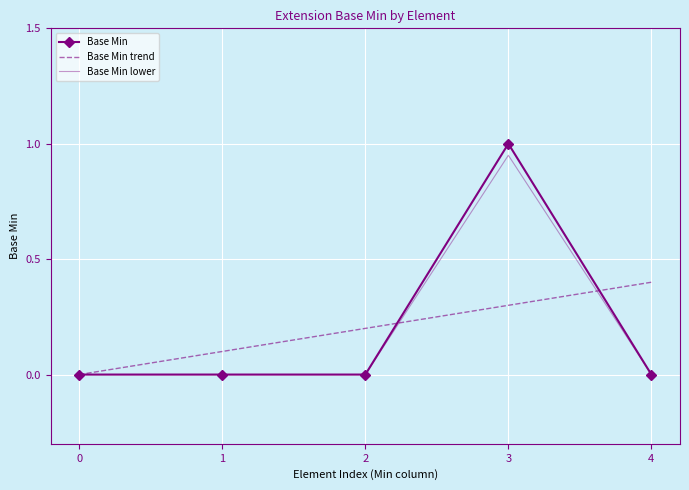

What is the greatest value displayed?

1.0